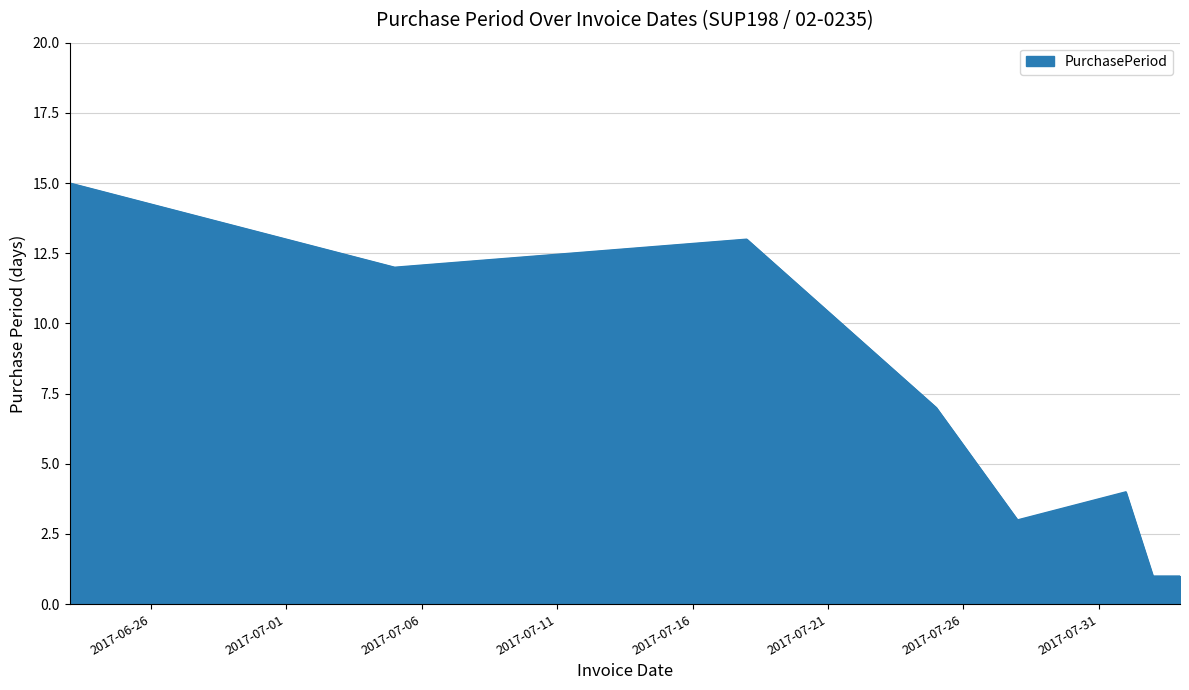

What is the greatest value displayed?

15